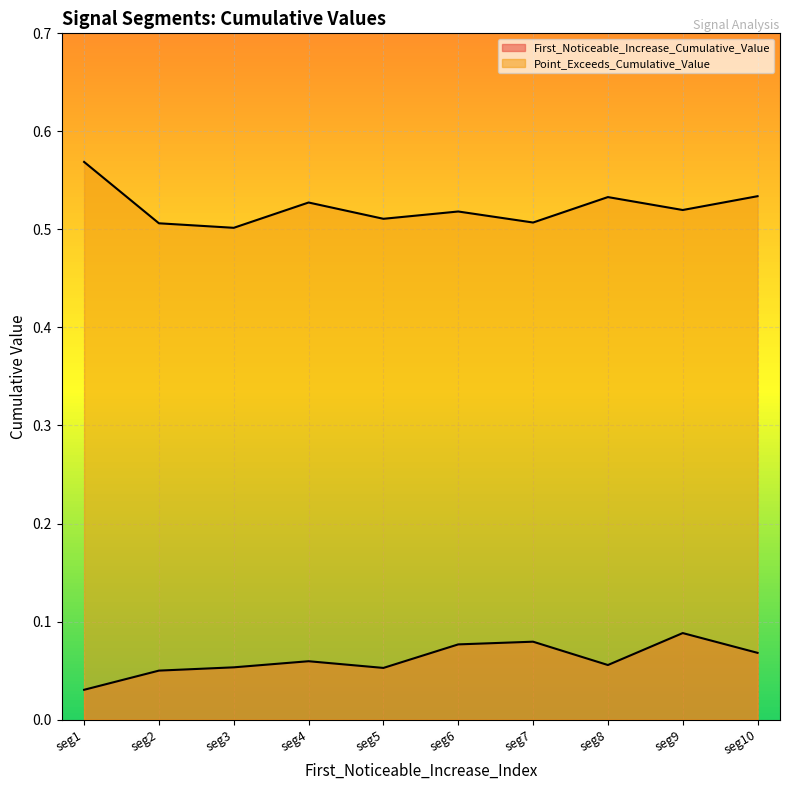

Reading left to right, list all the values displayed in this chart.

First_Noticeable_Increase_Cumulative_Value: 0.0	0.0	0.1	0.1	0.1	0.1	0.1	0.1	0.1	0.1
Point_Exceeds_Cumulative_Value: 0.6	0.5	0.5	0.5	0.5	0.5	0.5	0.5	0.5	0.5